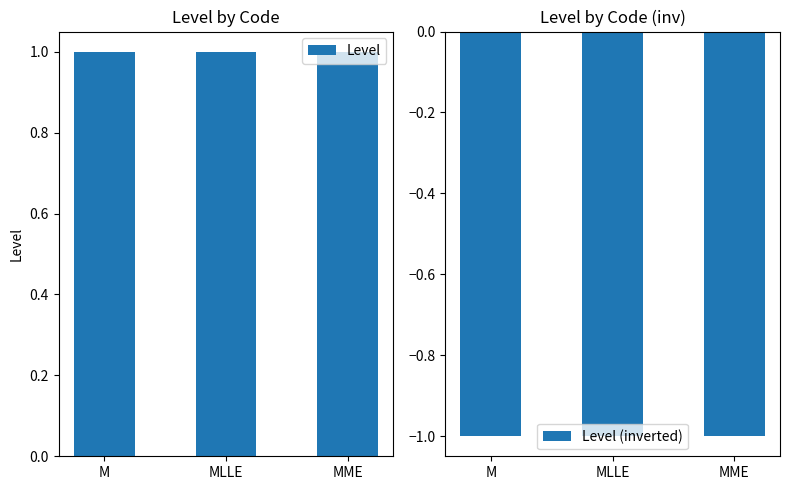

Rank the categories by Level (inverted) value from highest to lowest.

M, MLLE, MME